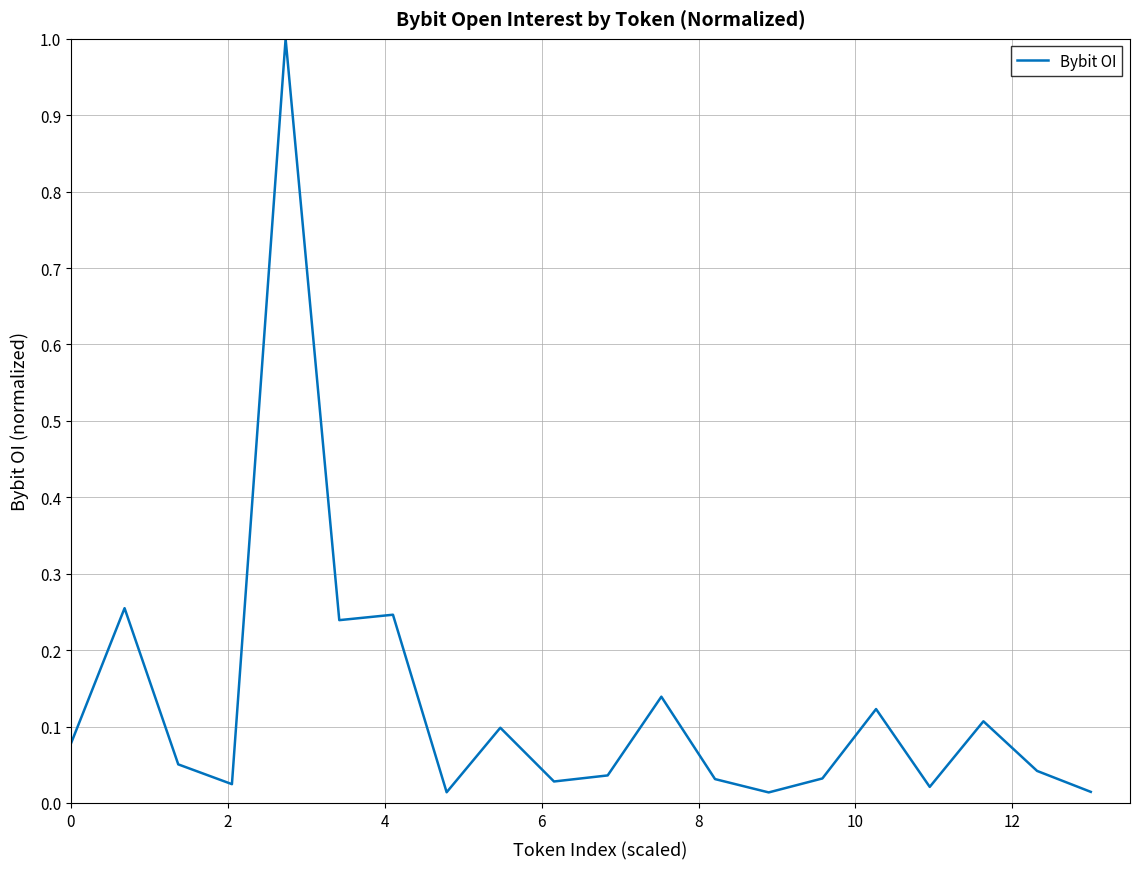

What is the greatest value displayed?

1.0